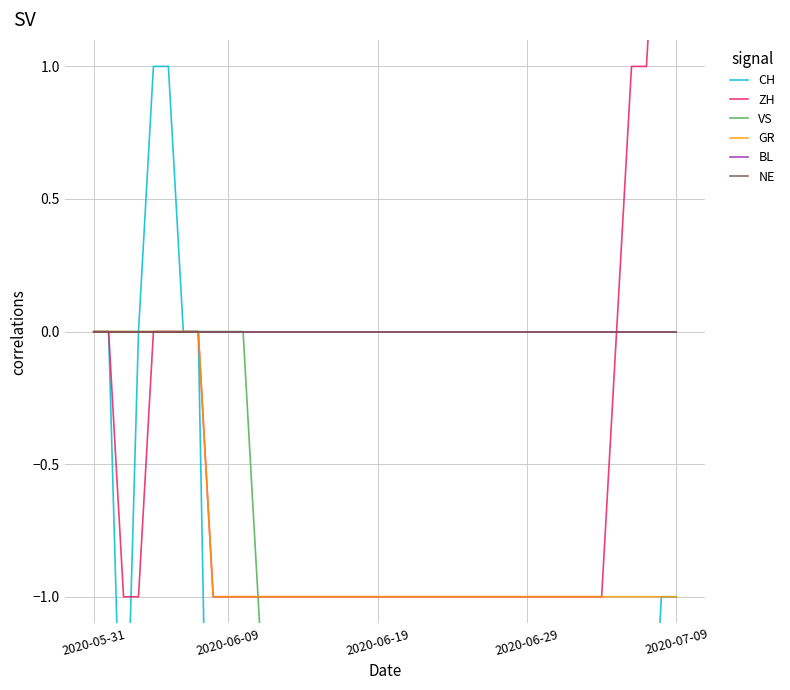

True or false: BL and ZH cross at least once.

False